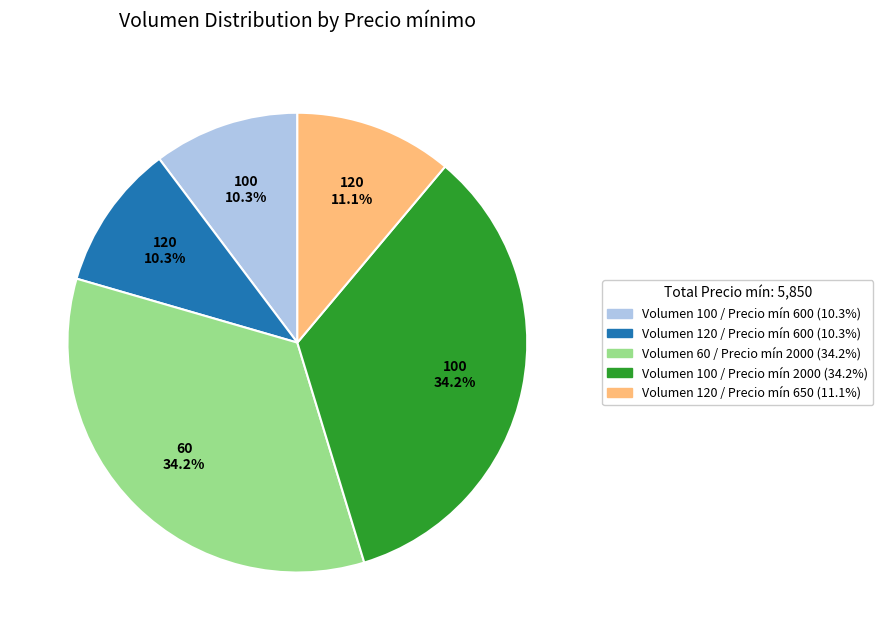

Is there any slice that represents more than half of the pie?

No